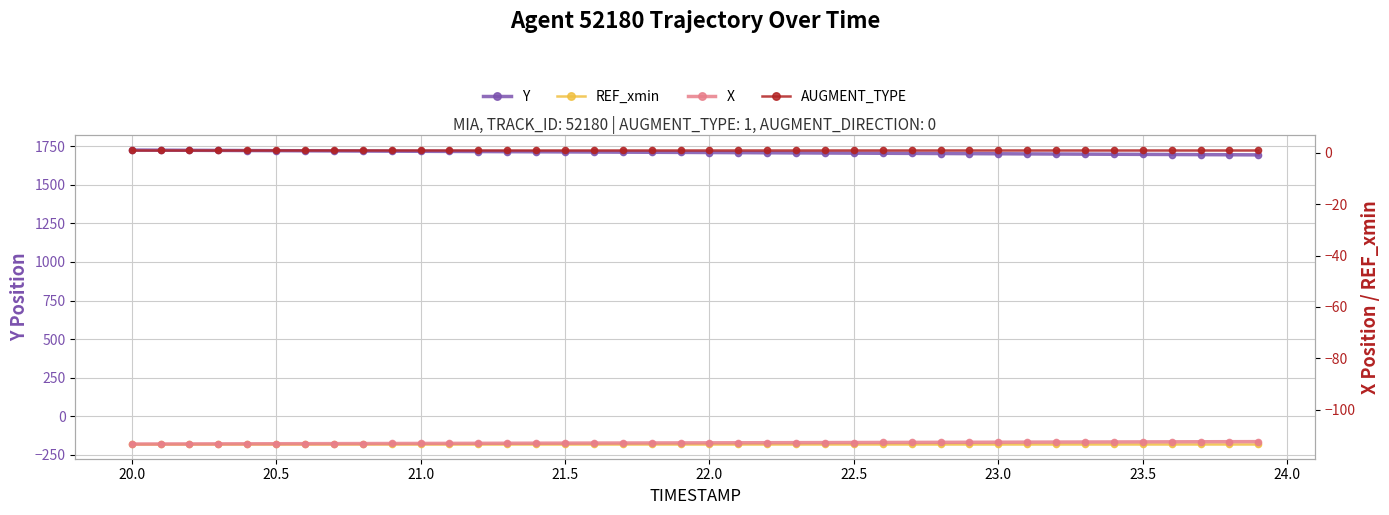

List the series in order of their peak value, highest first.

Y, AUGMENT_TYPE, X, REF_xmin